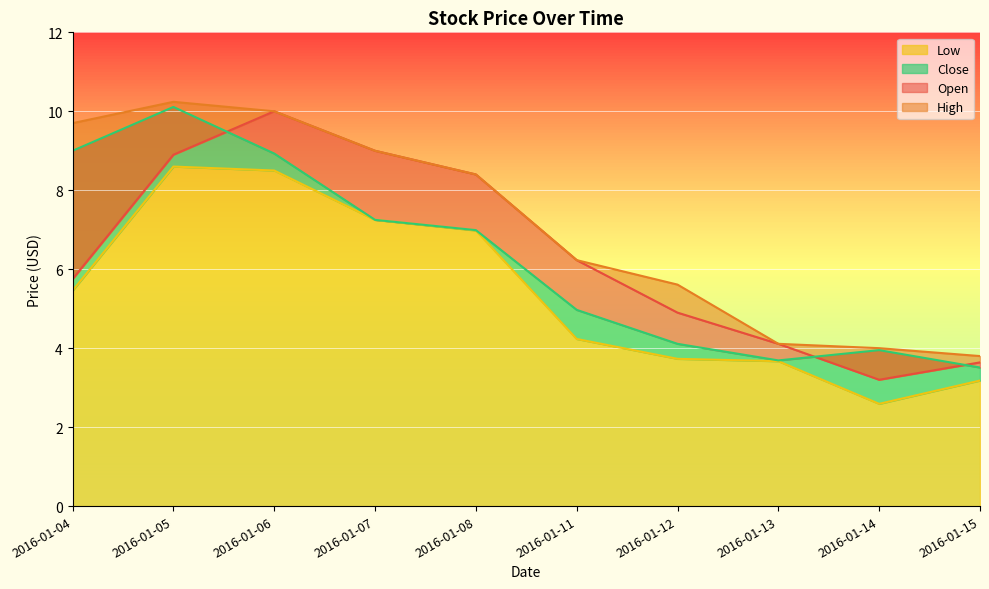

What are all the series names shown in the legend?

Open, High, Low, Close